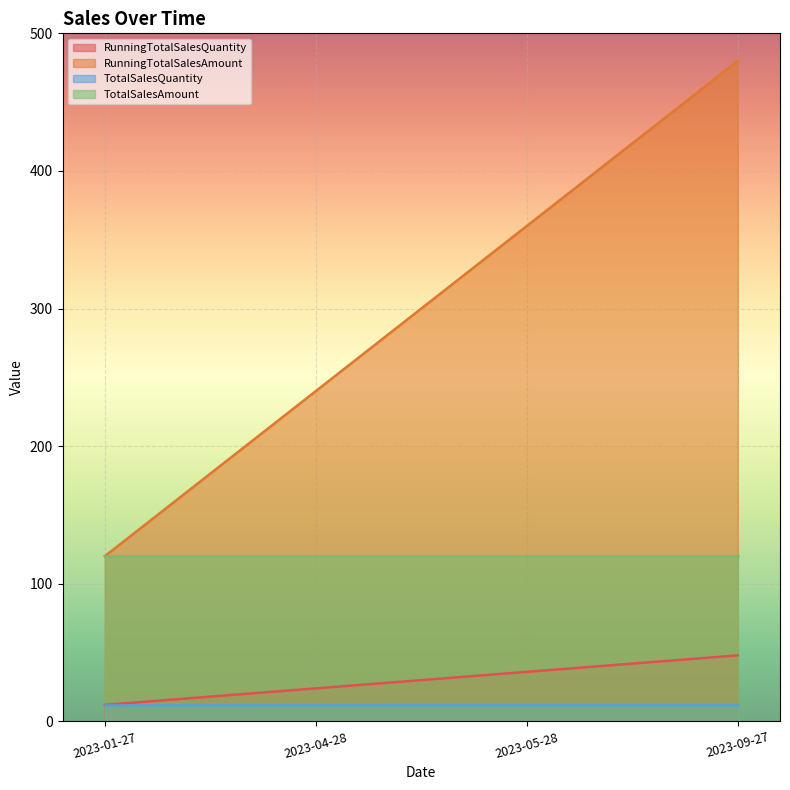

What are all the series names shown in the legend?

RunningTotalSalesQuantity, RunningTotalSalesAmount, TotalSalesQuantity, TotalSalesAmount